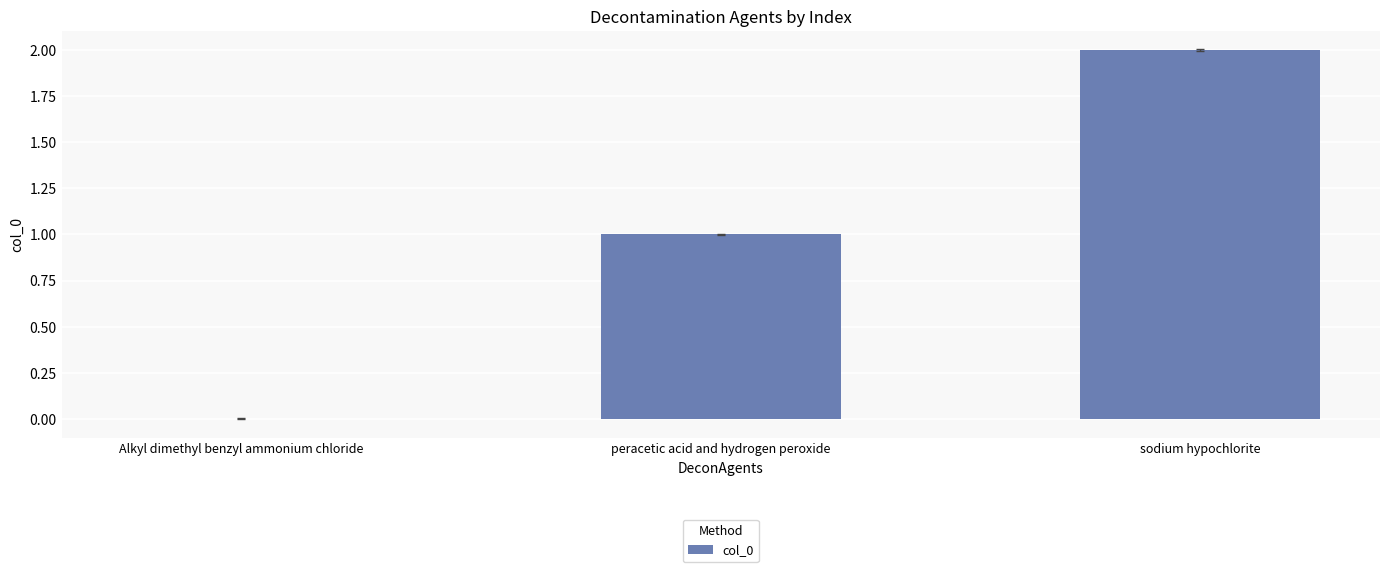

What is the sum of the values at Alkyl dimethyl benzyl ammonium chloride and sodium hypochlorite?

2